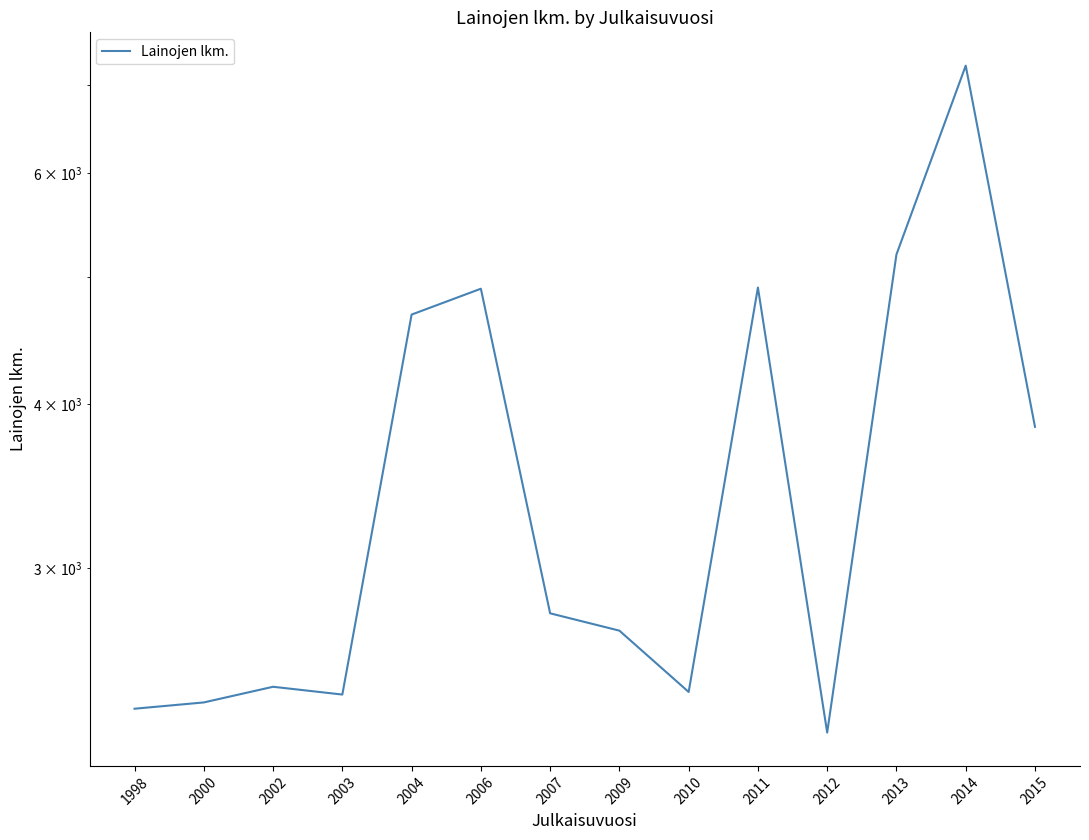

Which category has the lowest value across all series?

2012